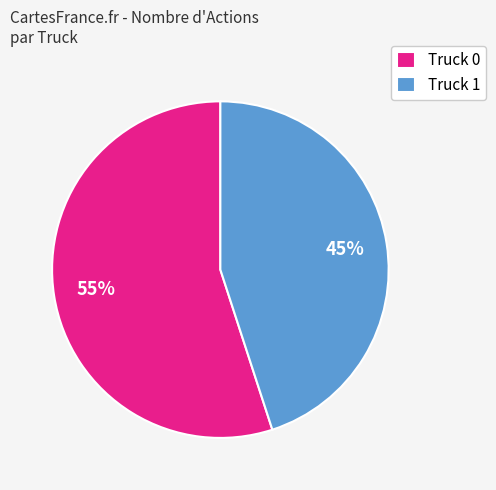

What is the ratio of the value at Truck 1 to the value at Truck 0?

0.8